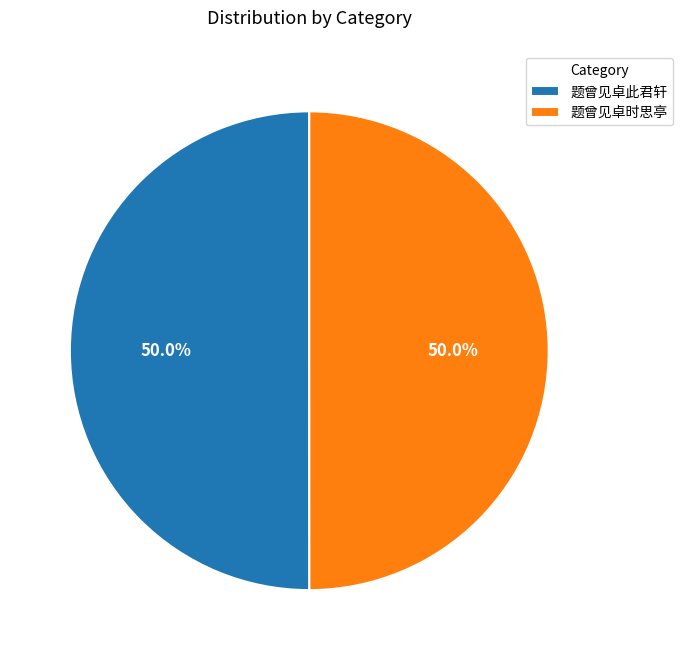

To the nearest percent, what is the difference between the largest and smallest slice percentages?

0%